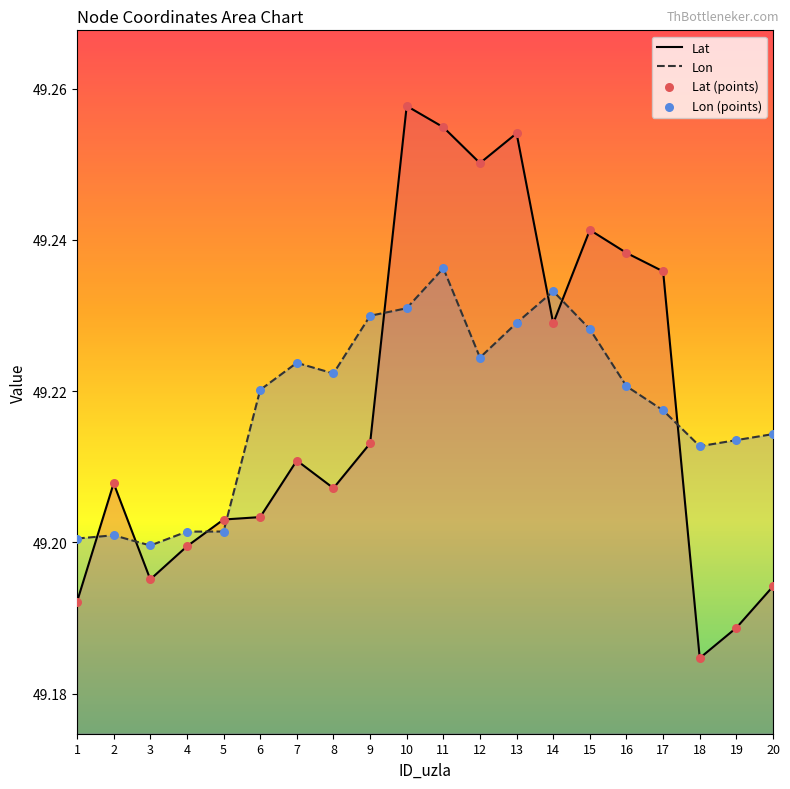

Is the value of Lon at 11 greater than the value of Lat at 10?

No